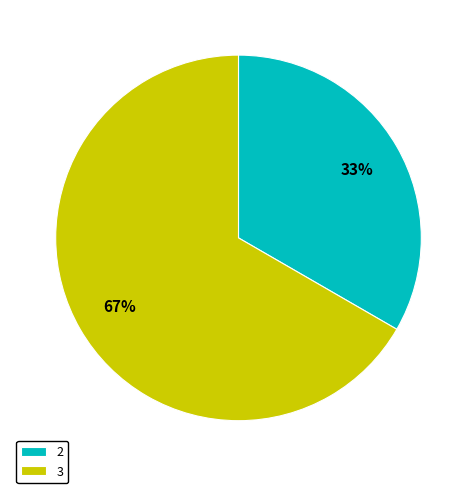

Which has a higher value, 3 or 2?

3